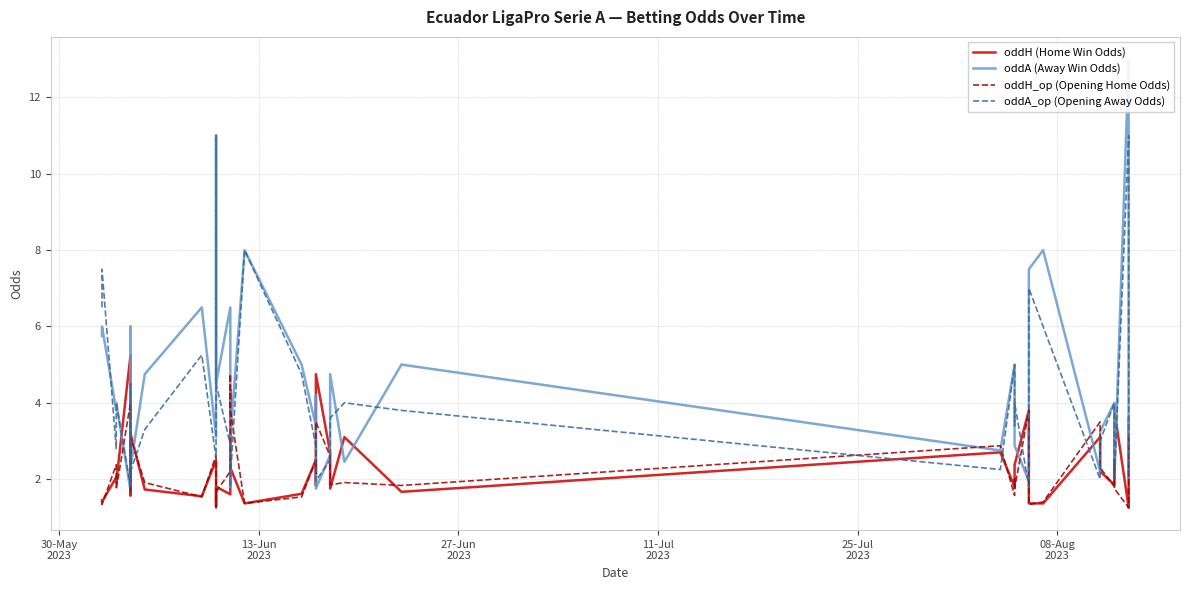

Is this an area chart (filled region under the line)?

No